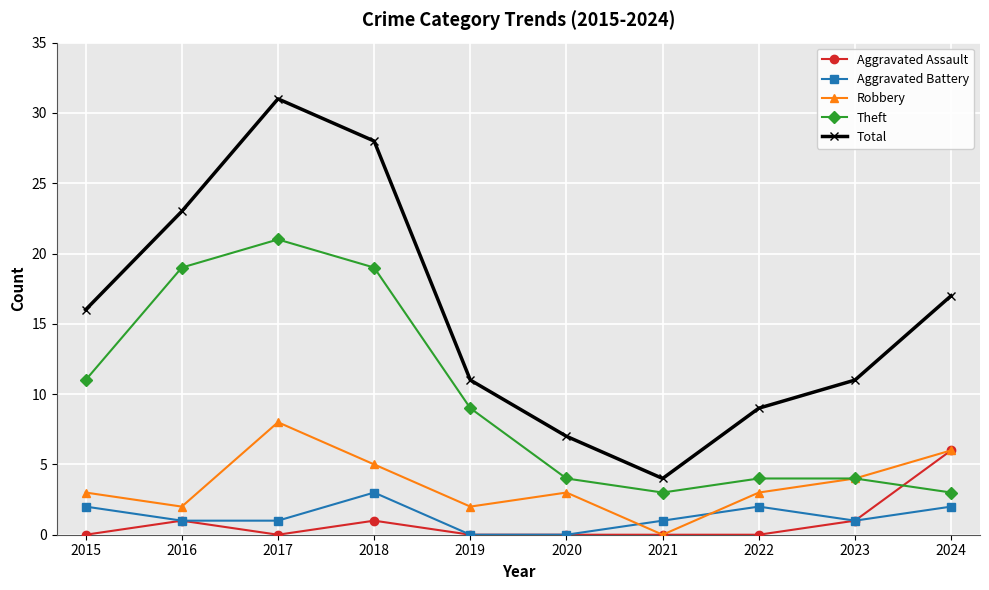

At which category does Aggravated Assault reach its first local valley?

2017